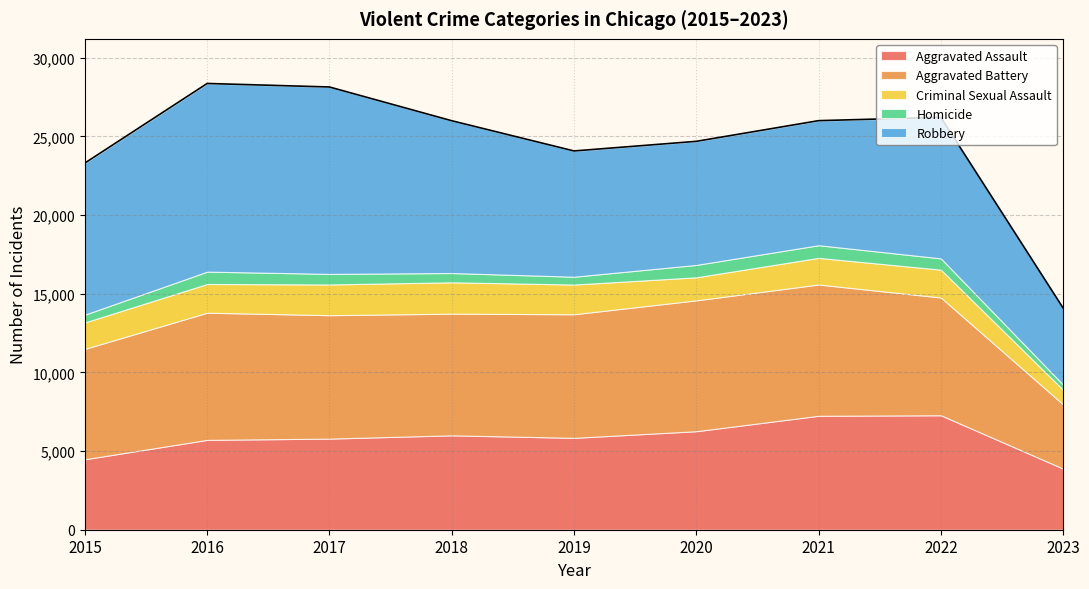

Where is the first local maximum for Aggravated Assault?

2018